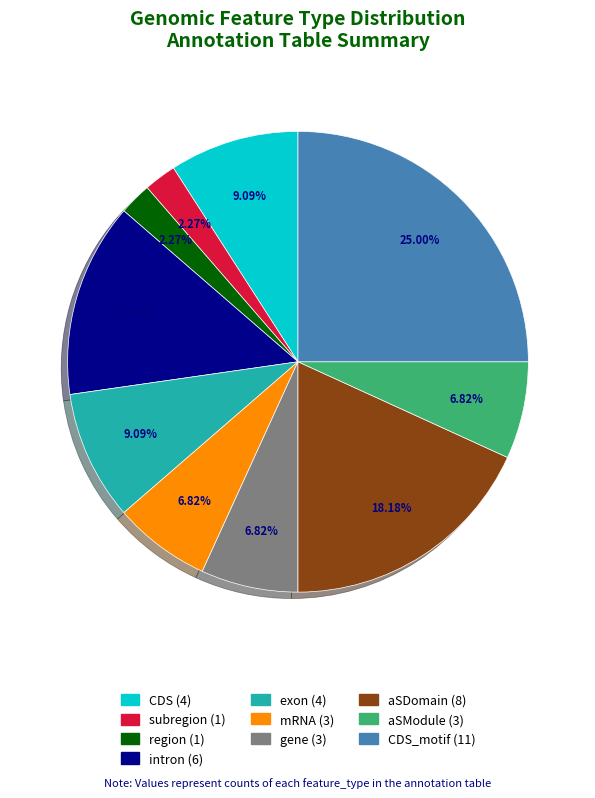

Count the number of slices in the pie.

10